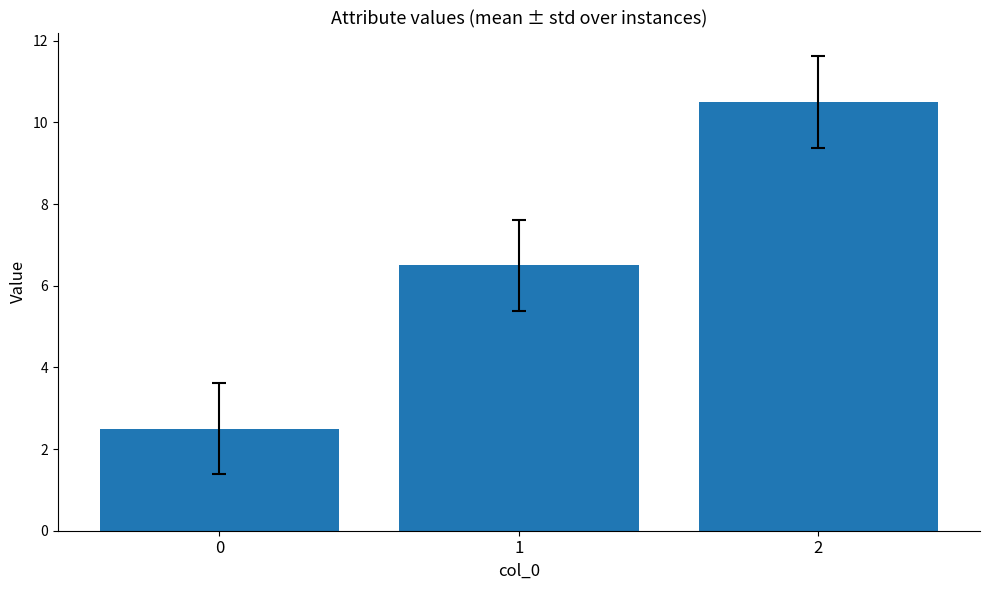

Reading left to right, extract all data points from this chart.

0=2.5	1=6.5	2=10.5